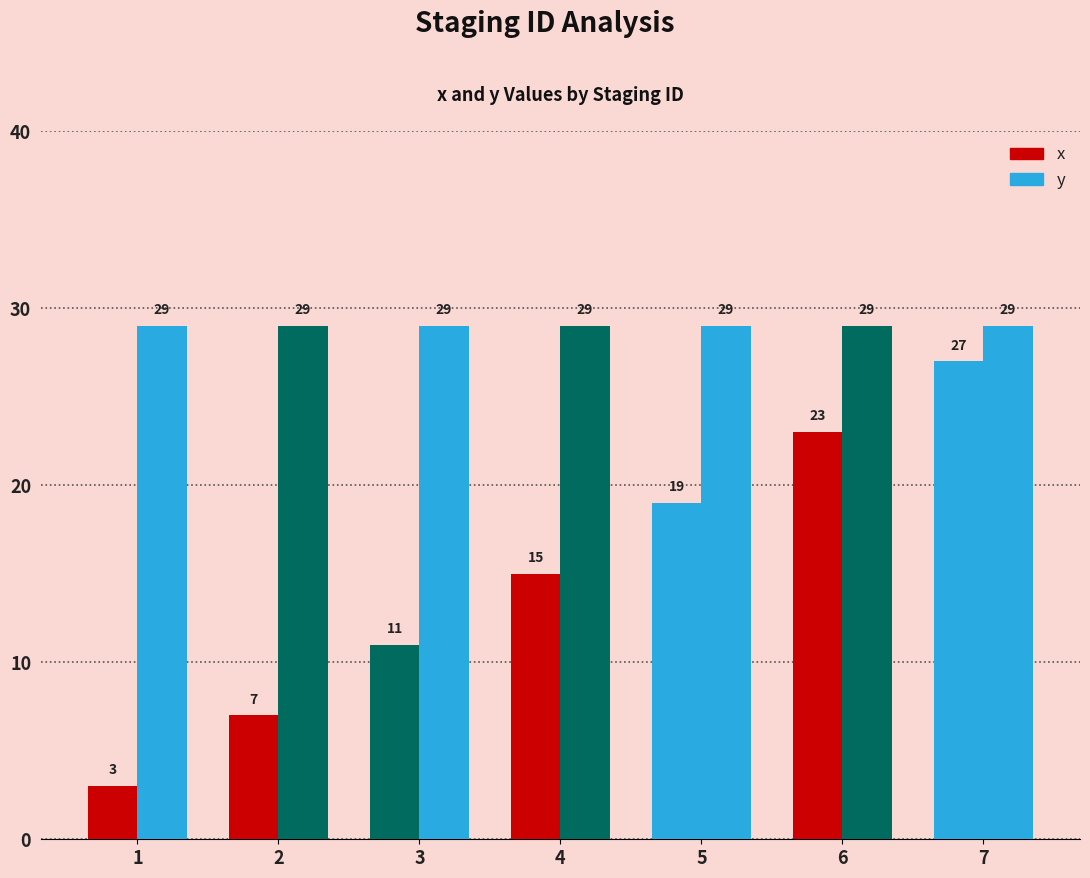

How many values in the x series are below 15?

3